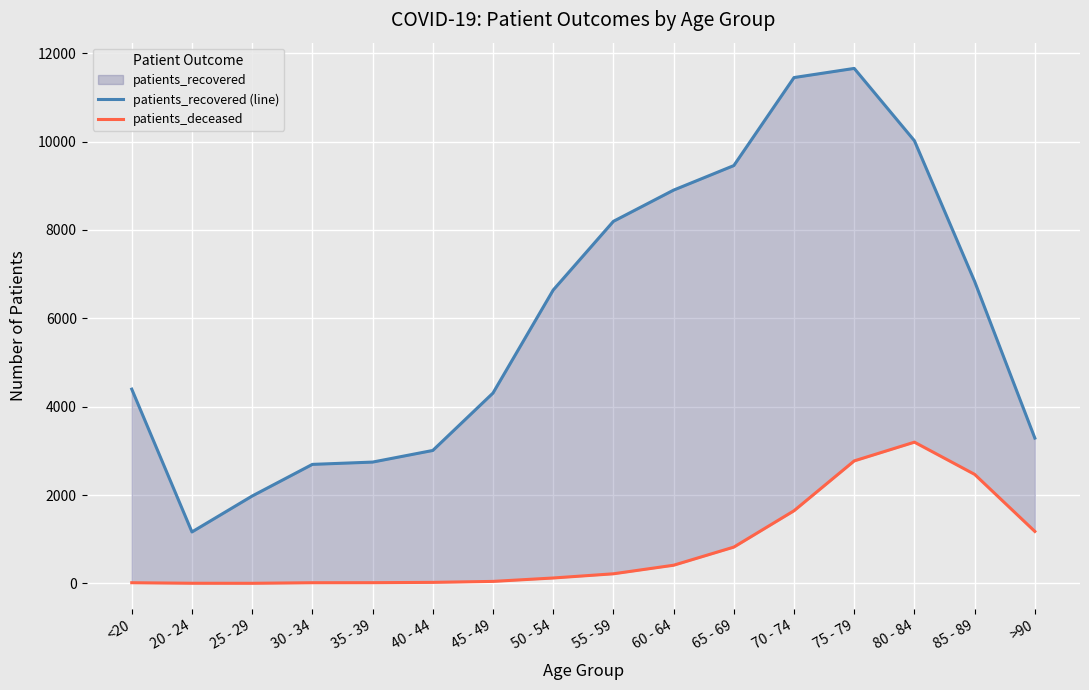

What is the label of the 4th point from the right?

75 - 79